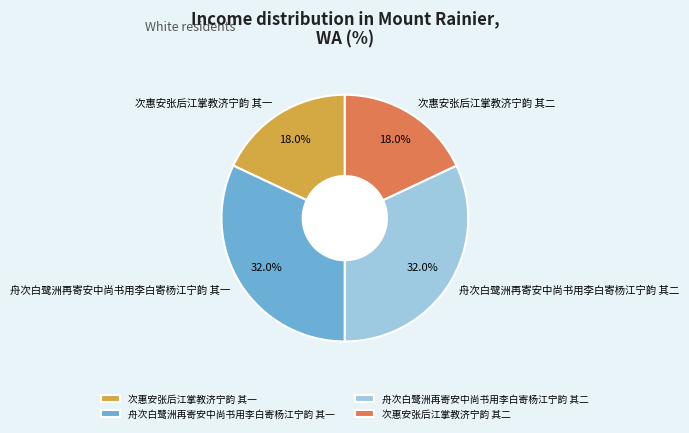

Combined, do 舟次白鹭洲再寄安中尚书用李白寄杨江宁韵 其二 and 舟次白鹭洲再寄安中尚书用李白寄杨江宁韵 其一 account for over 50%?

Yes